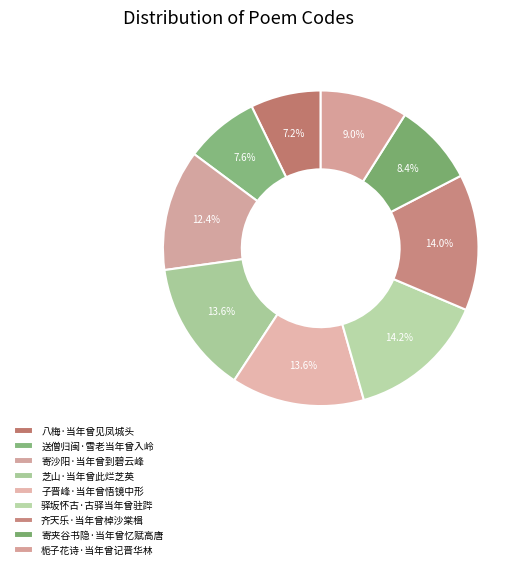

To the nearest percent, what is the combined percentage of 送僧归闽·雪老当年曾入岭 and 寄沙阳·当年曾到碧云峰?

20%